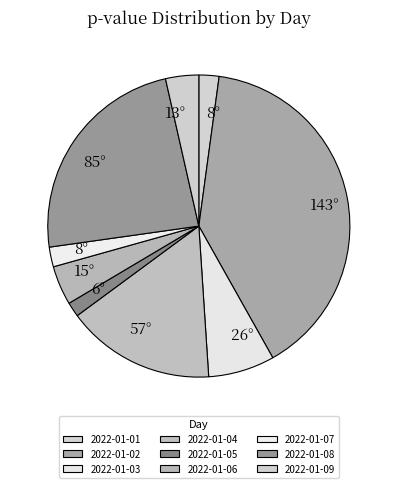

Rank the categories by value from lowest to highest.

2022-01-05, 2022-01-07, 2022-01-01, 2022-01-09, 2022-01-06, 2022-01-03, 2022-01-04, 2022-01-08, 2022-01-02